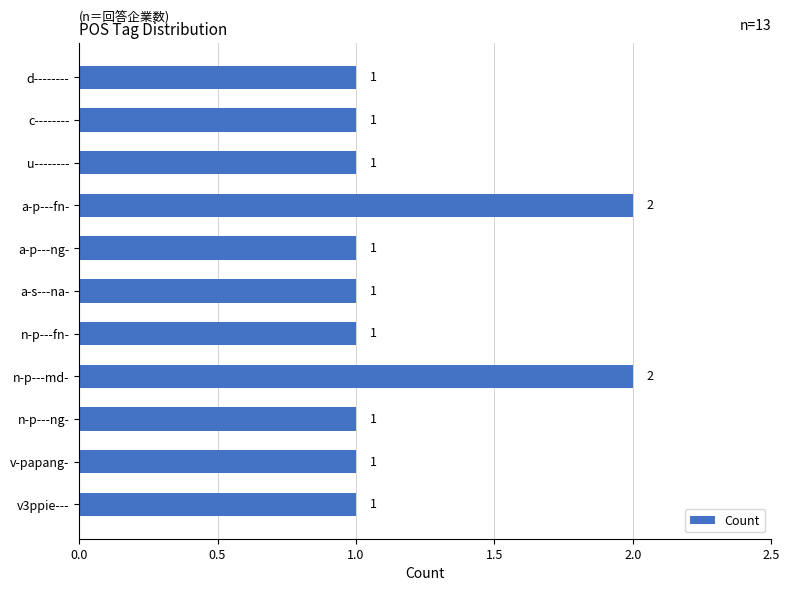

The chart shows a value of 1 at a-s---na-. True or false?

True